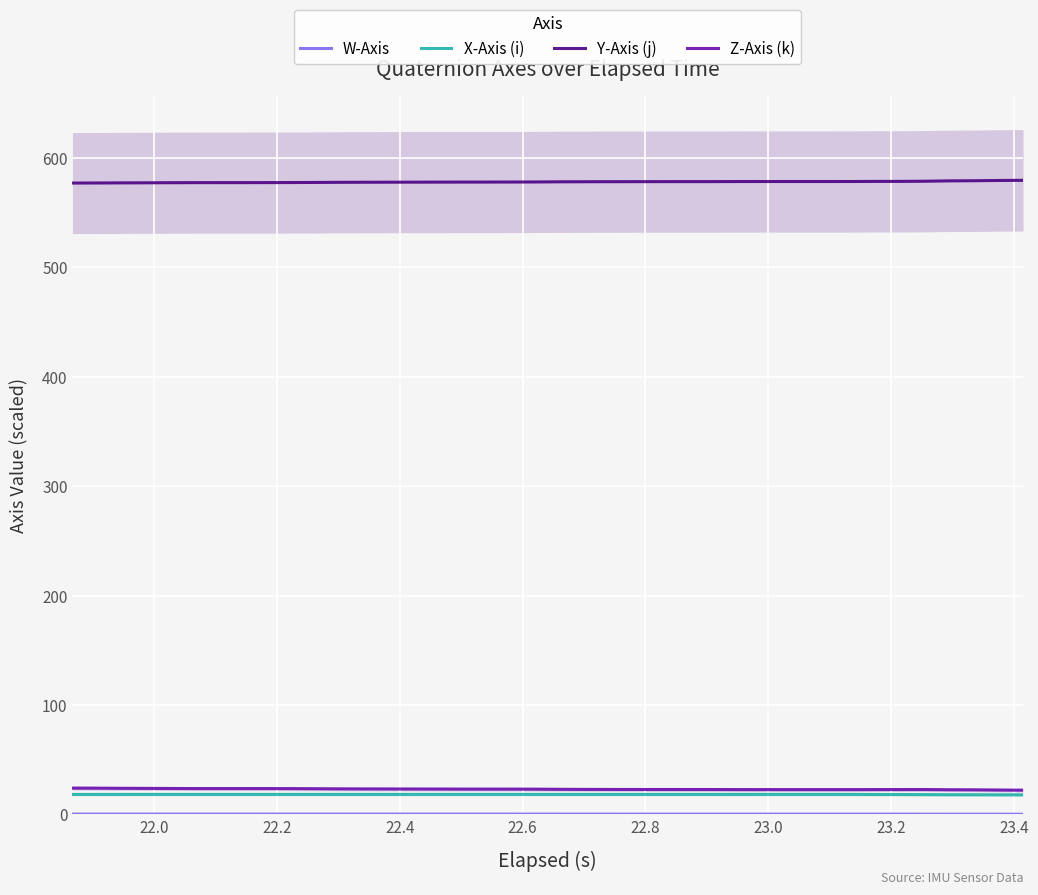

How many data points in Y-Axis (j) are less than 578?

19